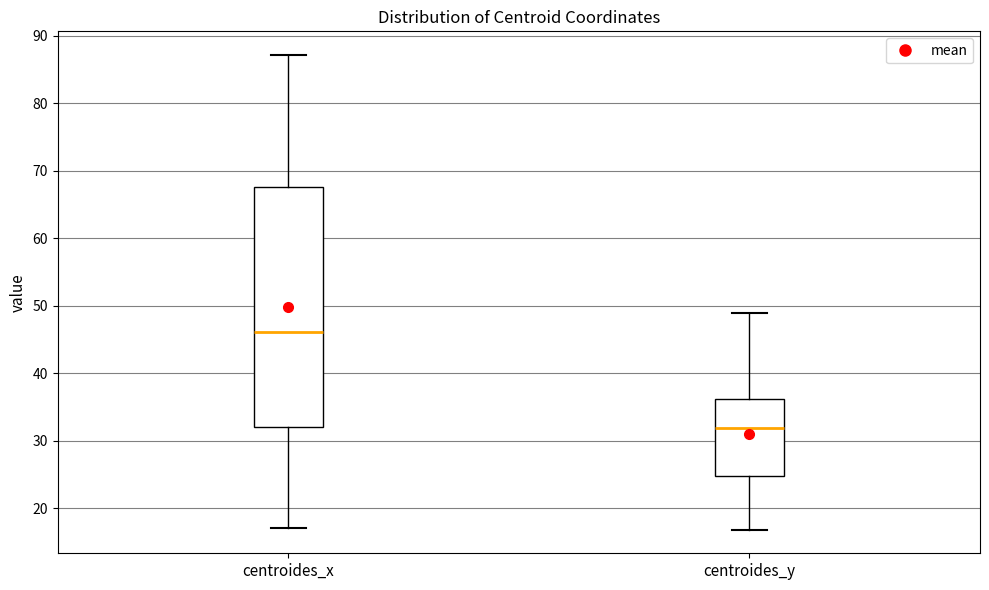

Reading left to right, read every box against the y-axis: the position of its median line, the range the box covers, and the ends of its whiskers. The values are not printed on the chart, so give them approximately, as read against the axis.

centroides_x: median 46, box 32 to 68, whiskers 17 to 87
centroides_y: median 32, box 25 to 36, whiskers 17 to 49